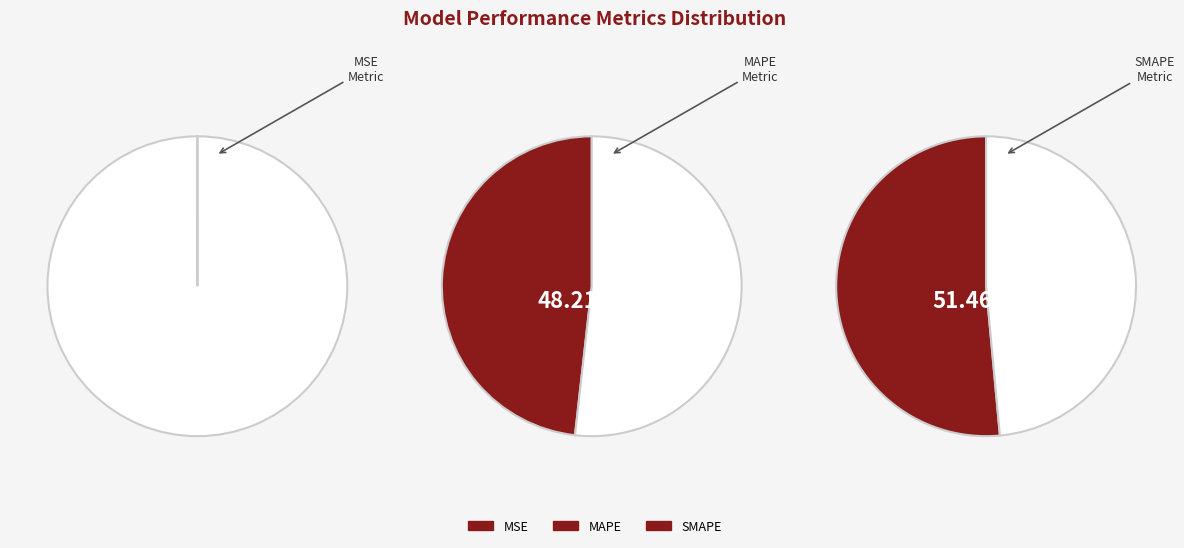

Is the sum of MSE and SMAPE greater than half?

Yes